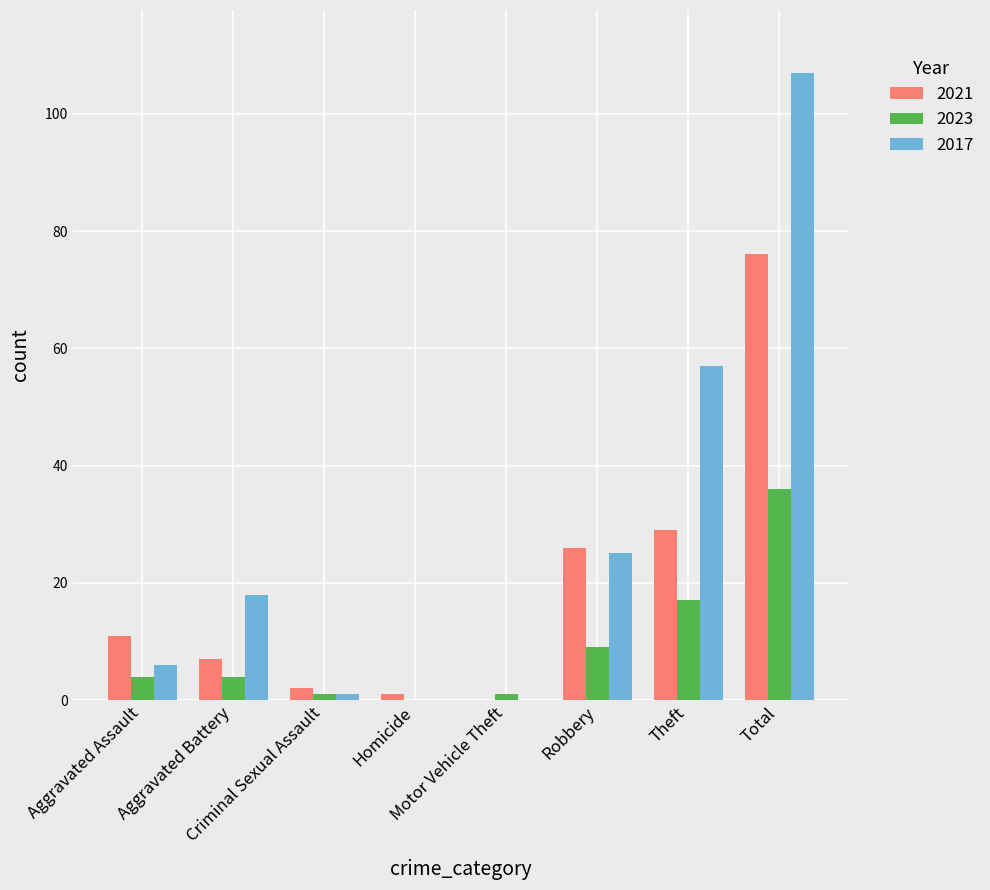

Which series has the largest range (max minus min)?

2017